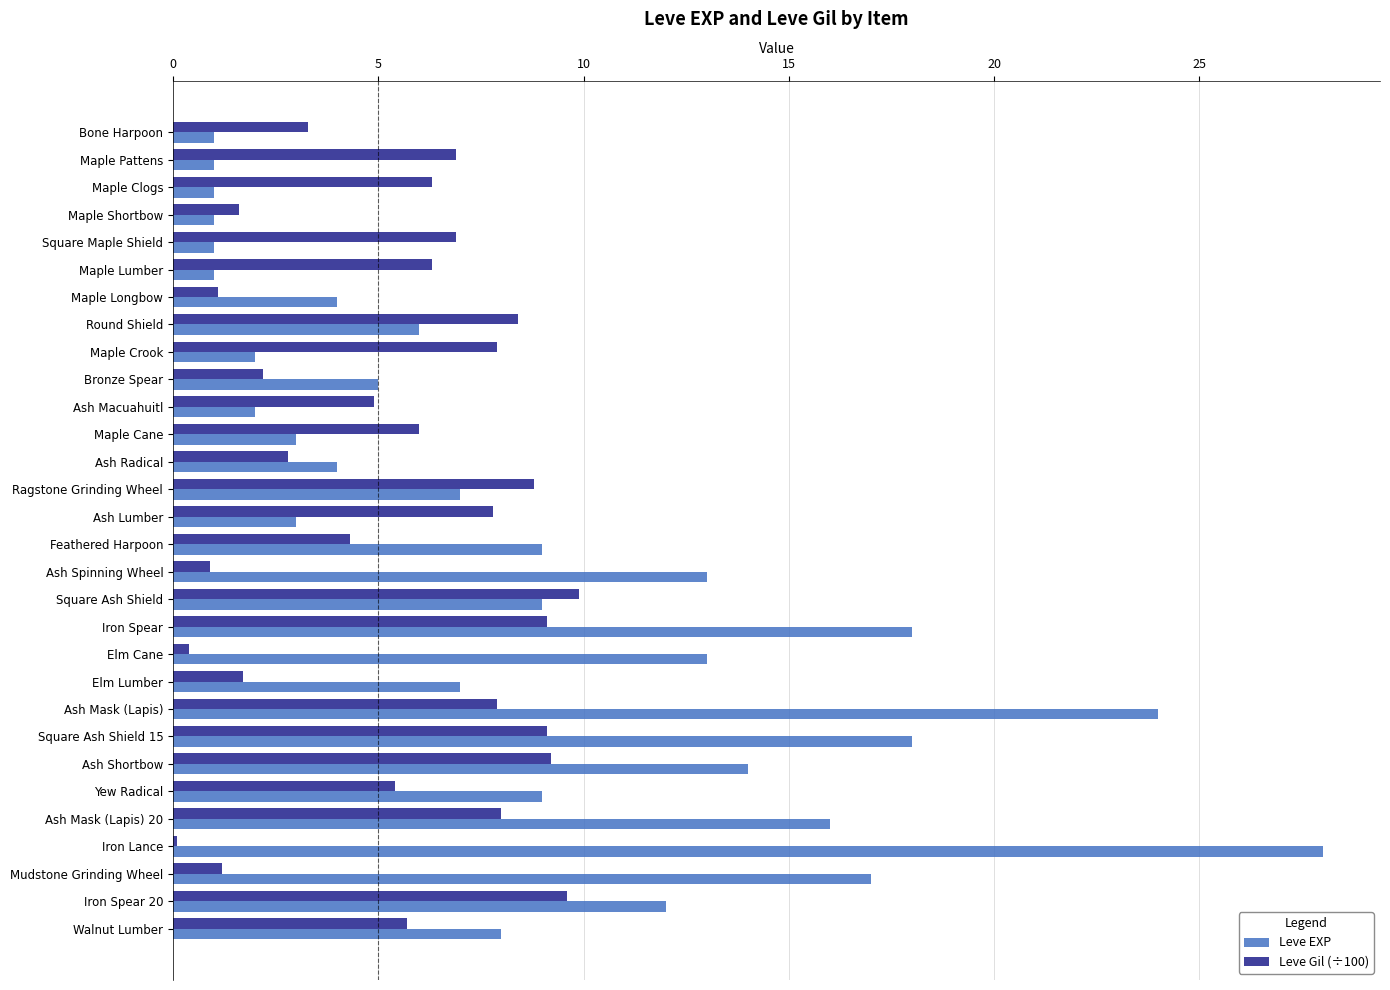

Which label corresponds to the largest value in the chart?

Iron Lance